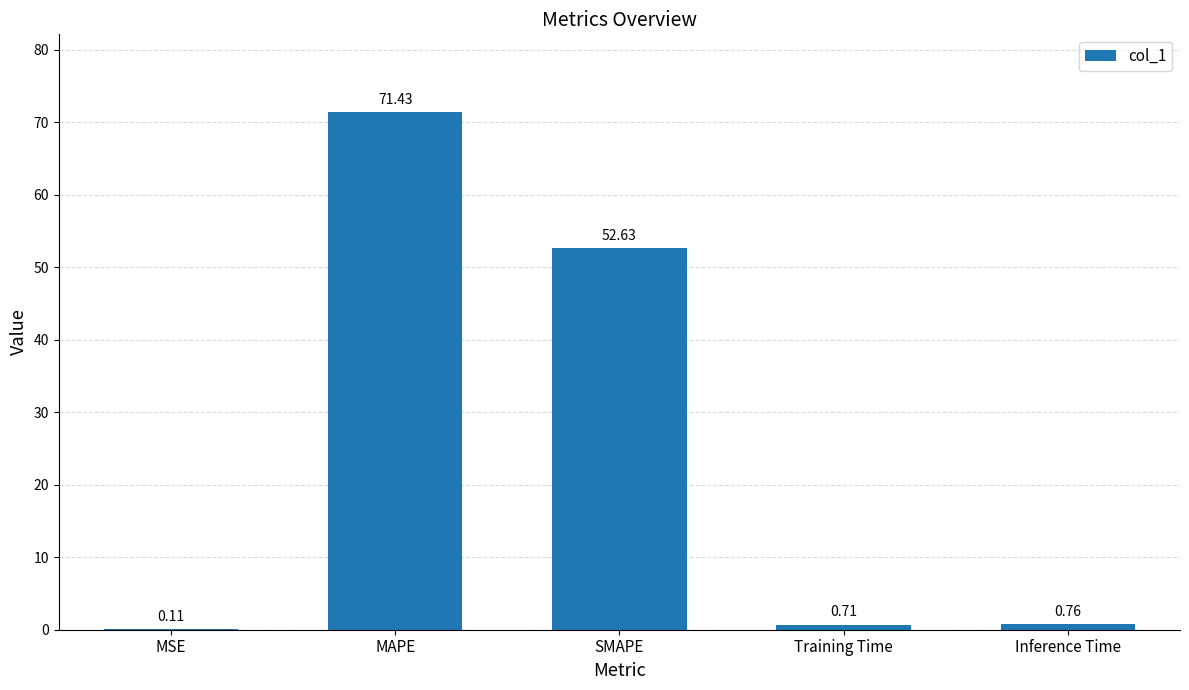

Read the value at SMAPE.

52.6